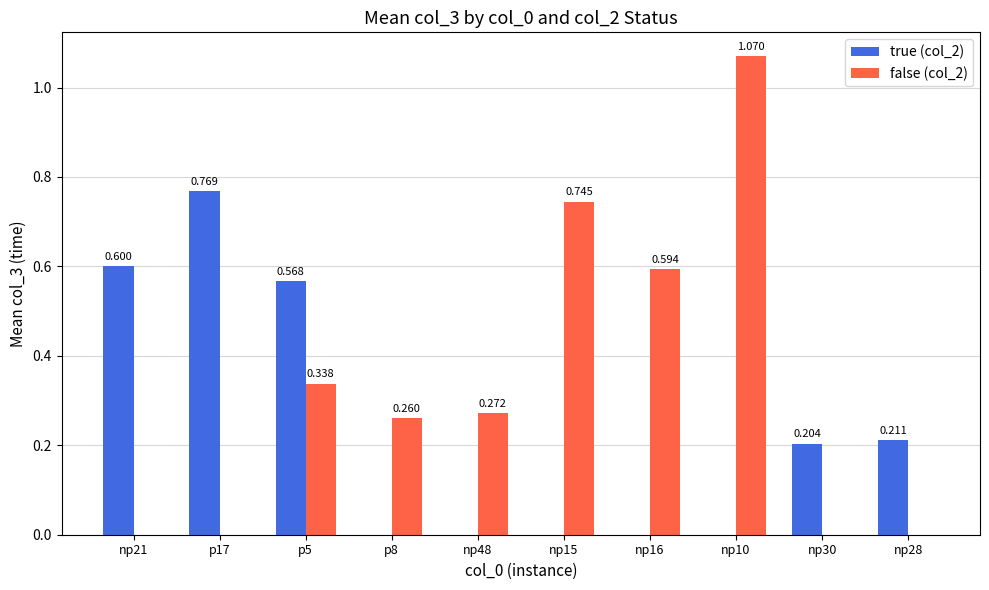

Is it true that false (col_2) equals 0.2 at np15?

False